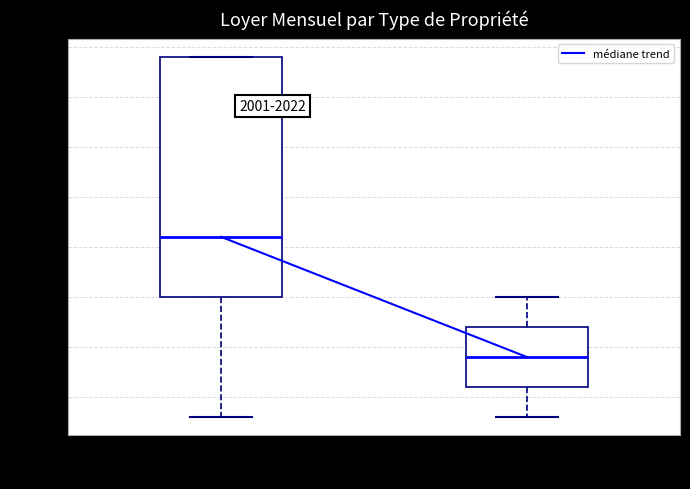

Which box is the tallest, from its lower edge to its upper edge?

résidentiel